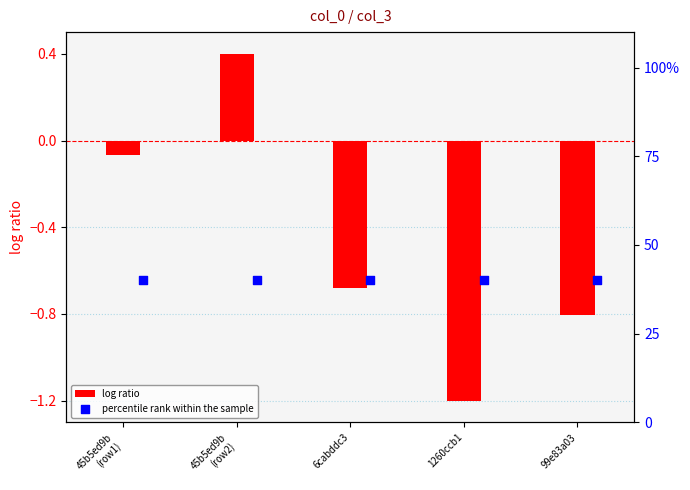

What is the minimum value for log ratio?

-1.2